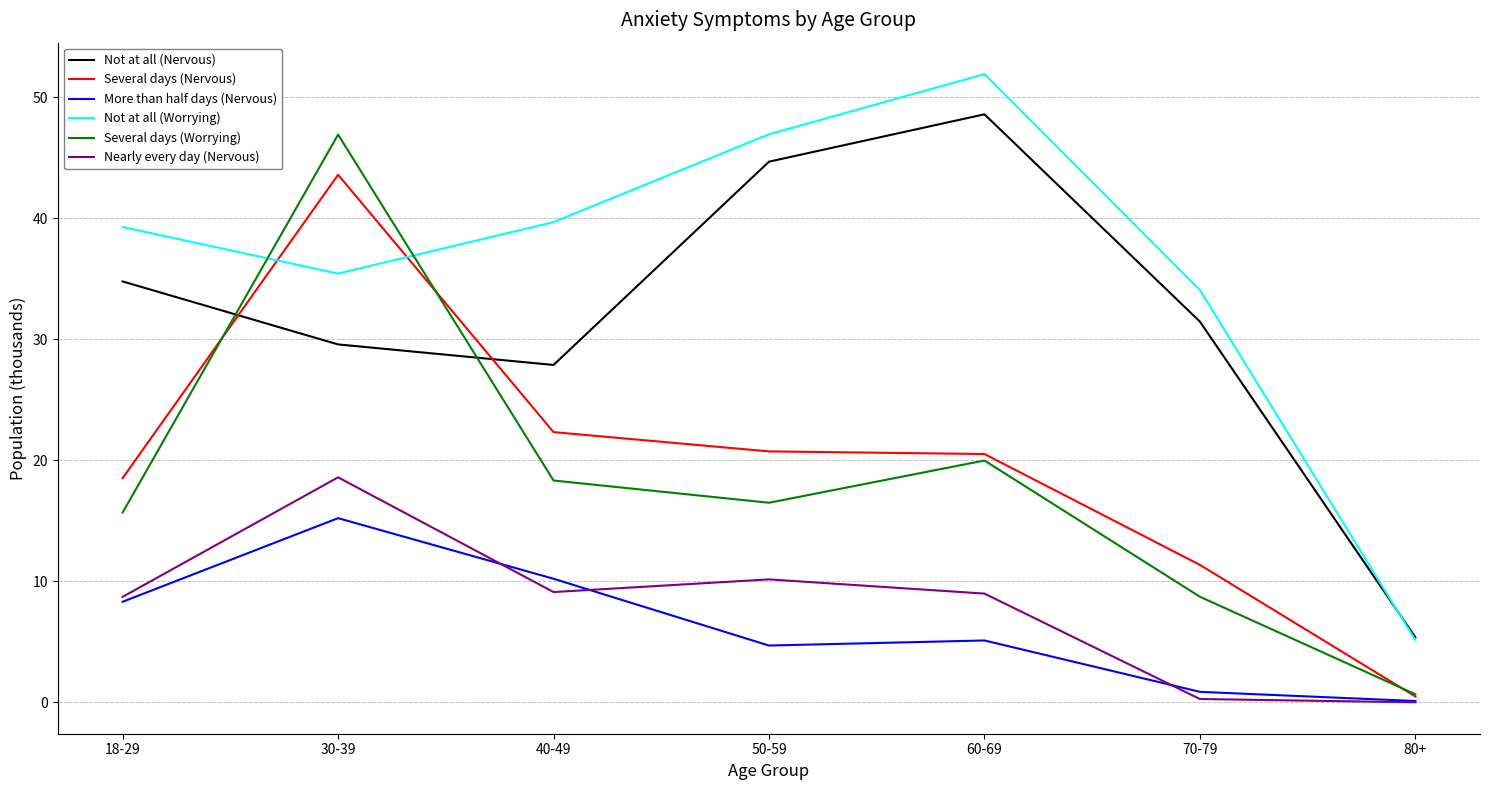

Which series has the largest total across all categories?

Not at all (Worrying)